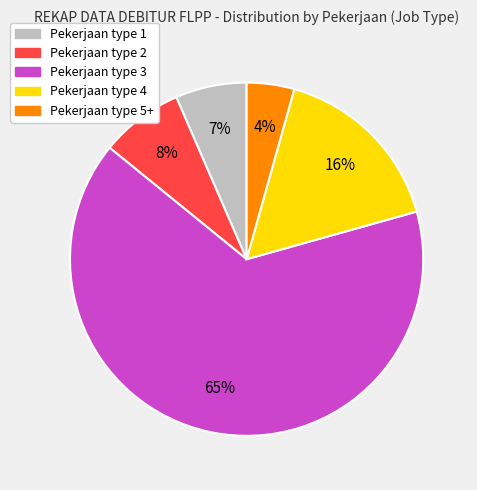

Is there any slice that represents more than half of the pie?

Yes